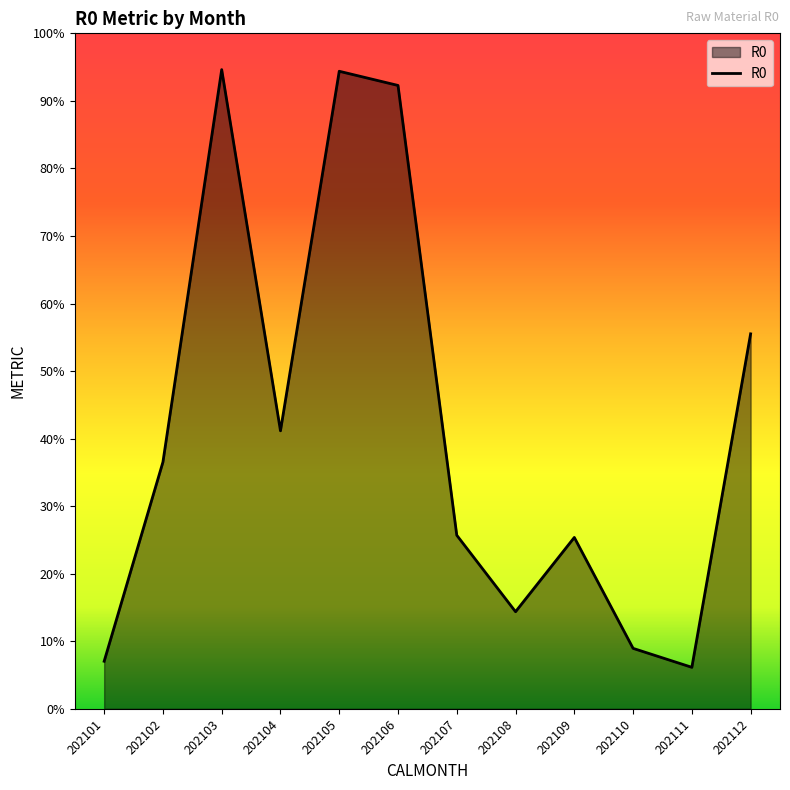

What is the average value?

41.8